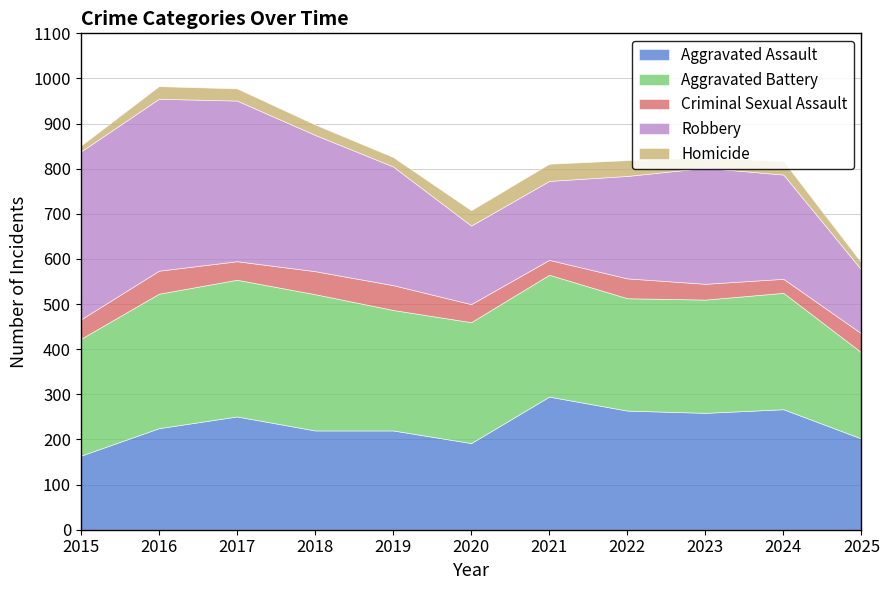

True or false: Robbery has more than 0 points higher than both neighbors.

True